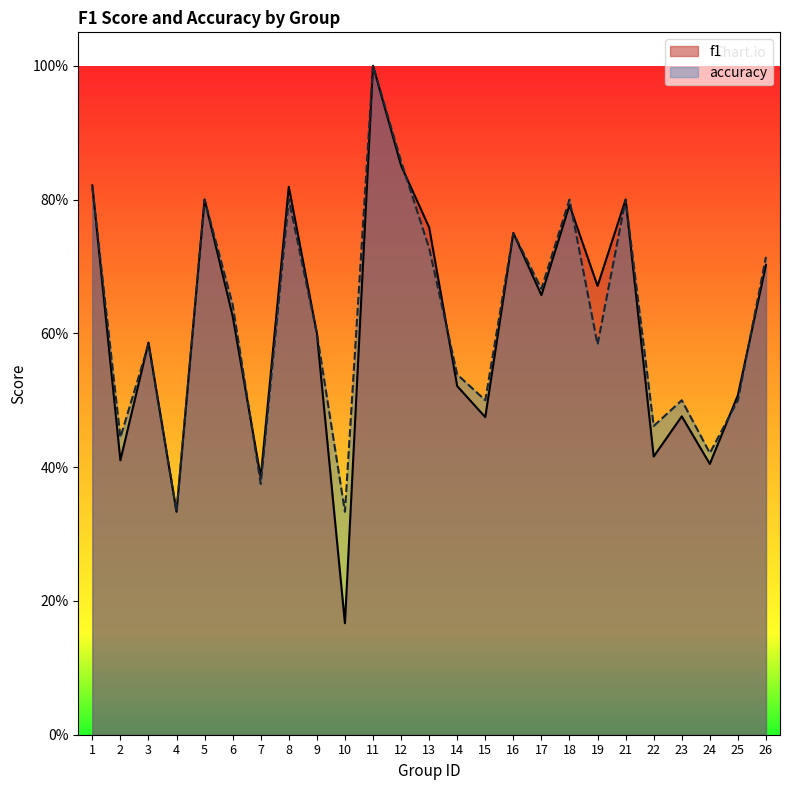

The f1 series shows 1.7 at 11. True or false?

False